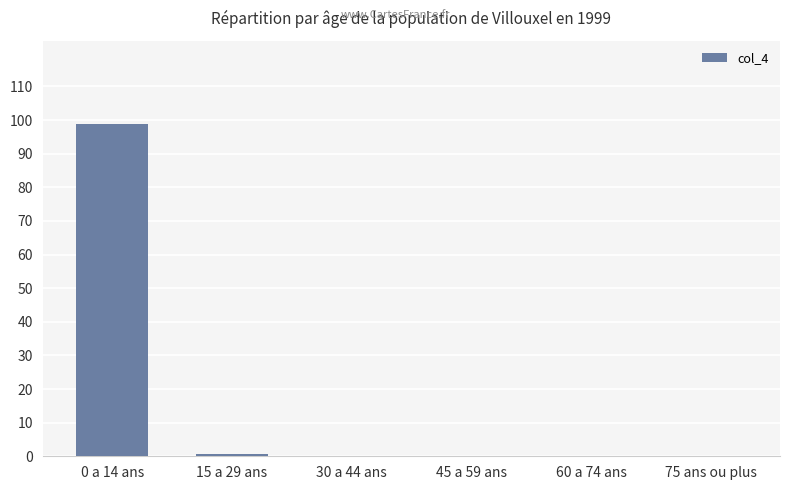

True or false: the data shows 0.0 at 75 ans ou plus.

True